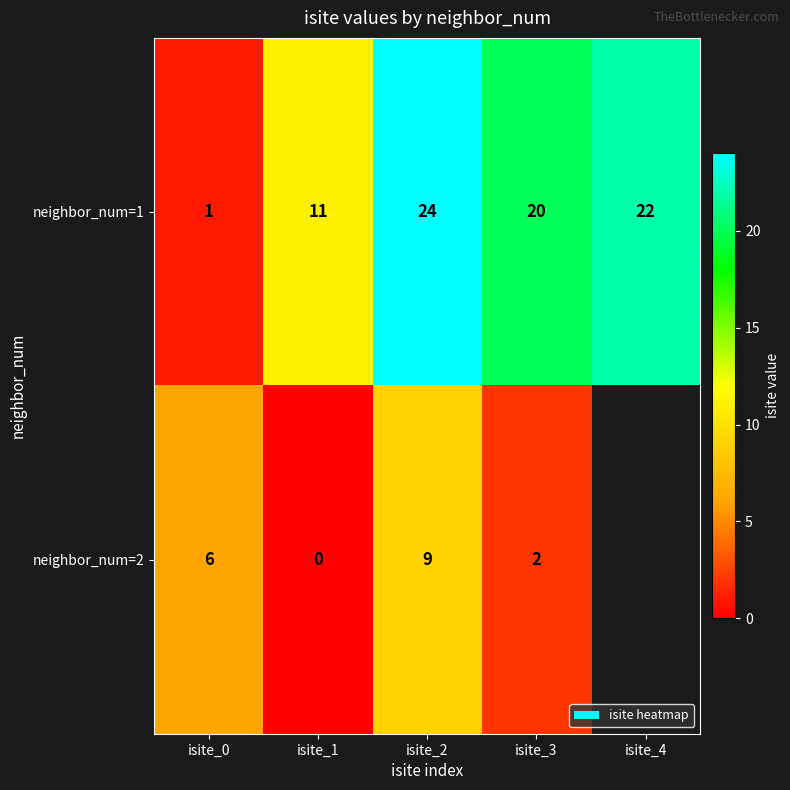

What is the maximum value for neighbor_num=1?

24